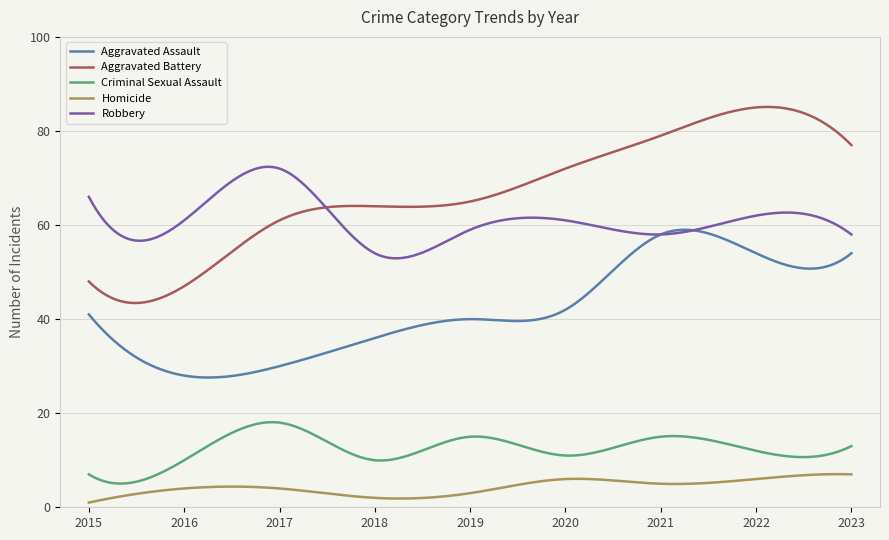

Which series has the largest total across all categories?

Aggravated Battery